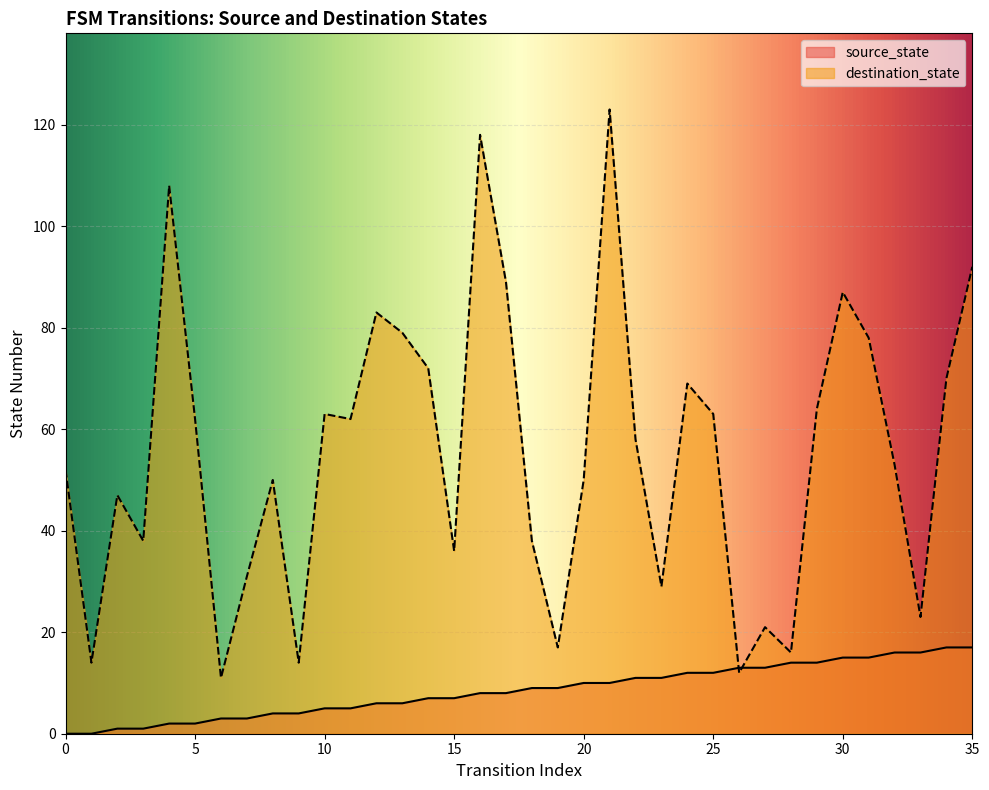

True or false: source_state and destination_state intersect in this chart.

True